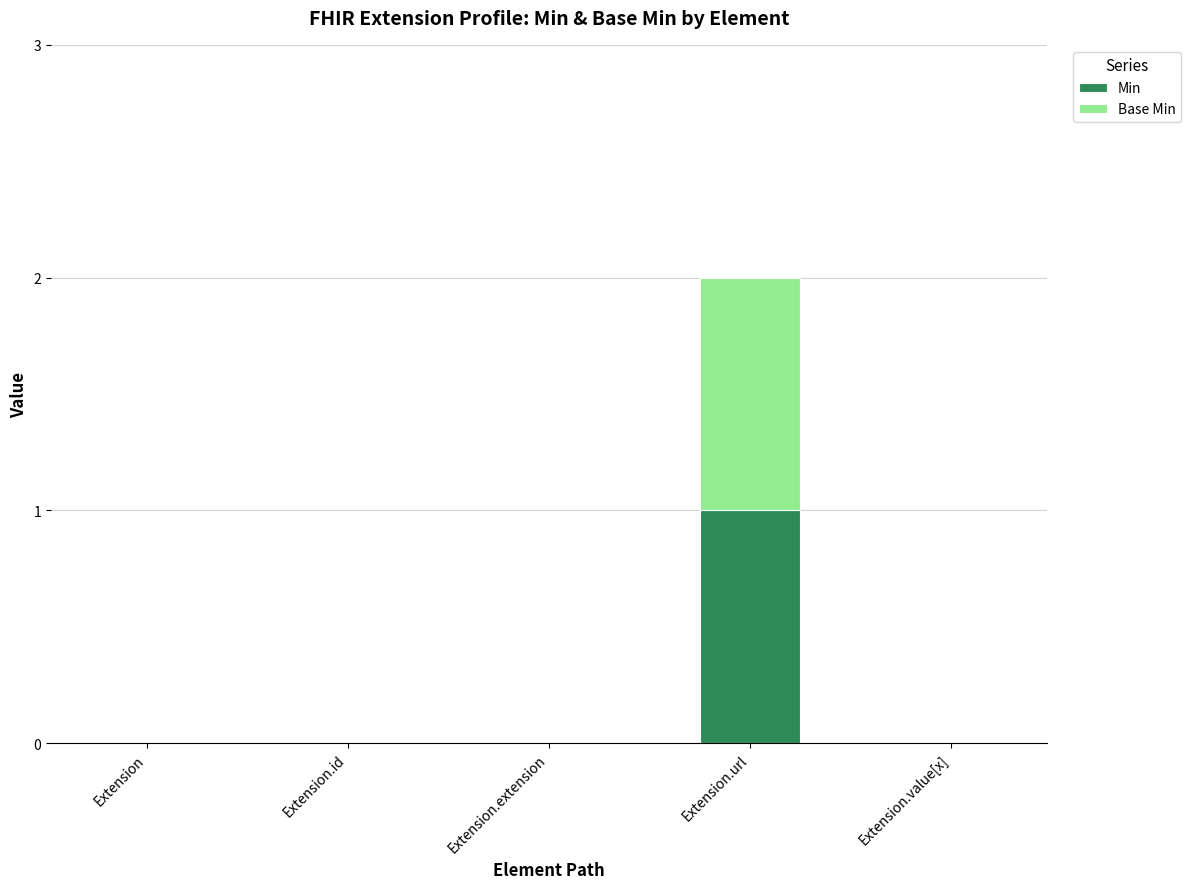

True or false: Min has a value of 0 at Extension.id.

True